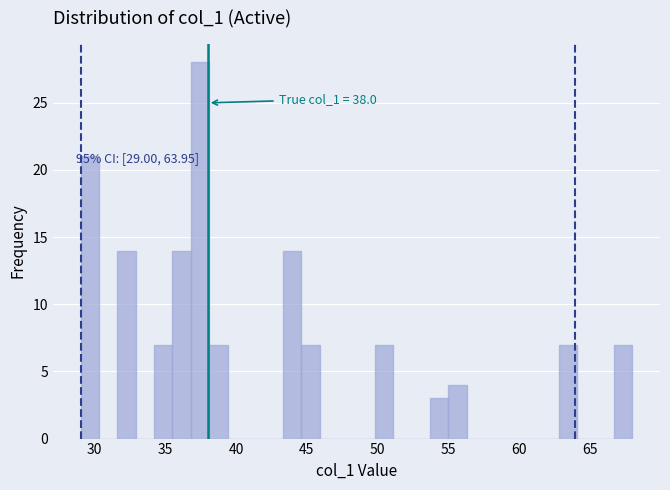

Read against the x-axis, roughly where is the centre of the tallest bar?

37.5